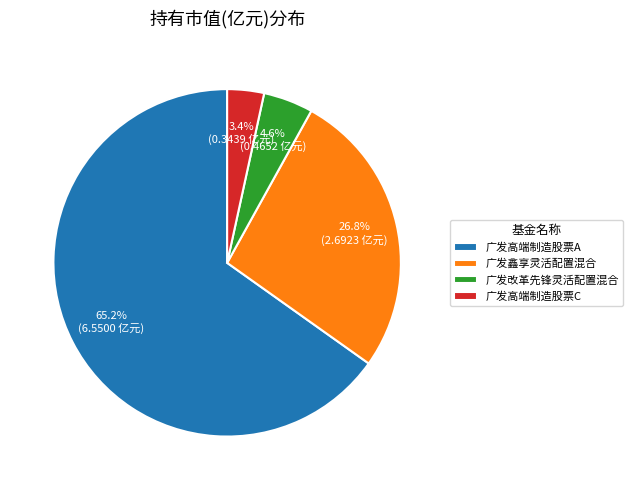

What percentage is NOT represented by 广发改革先锋灵活配置混合?

95.4%